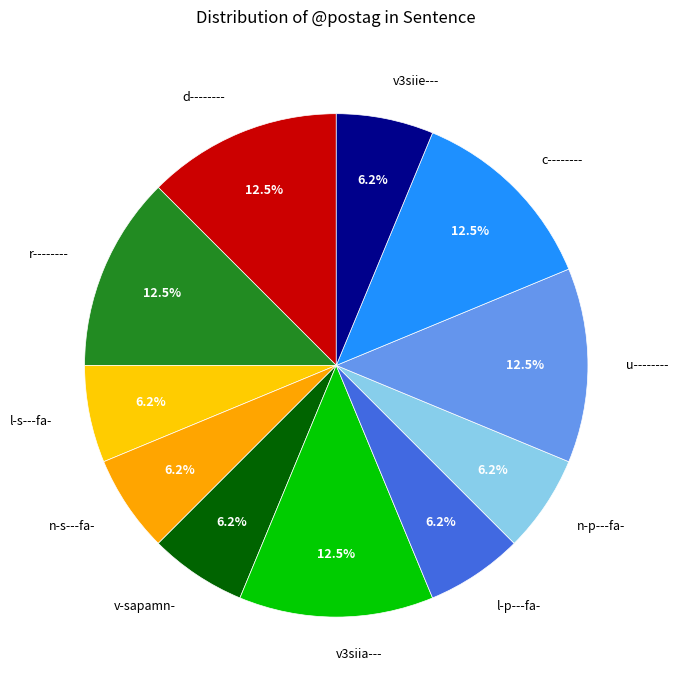

What percentage is NOT represented by v3siia---?

87.5%